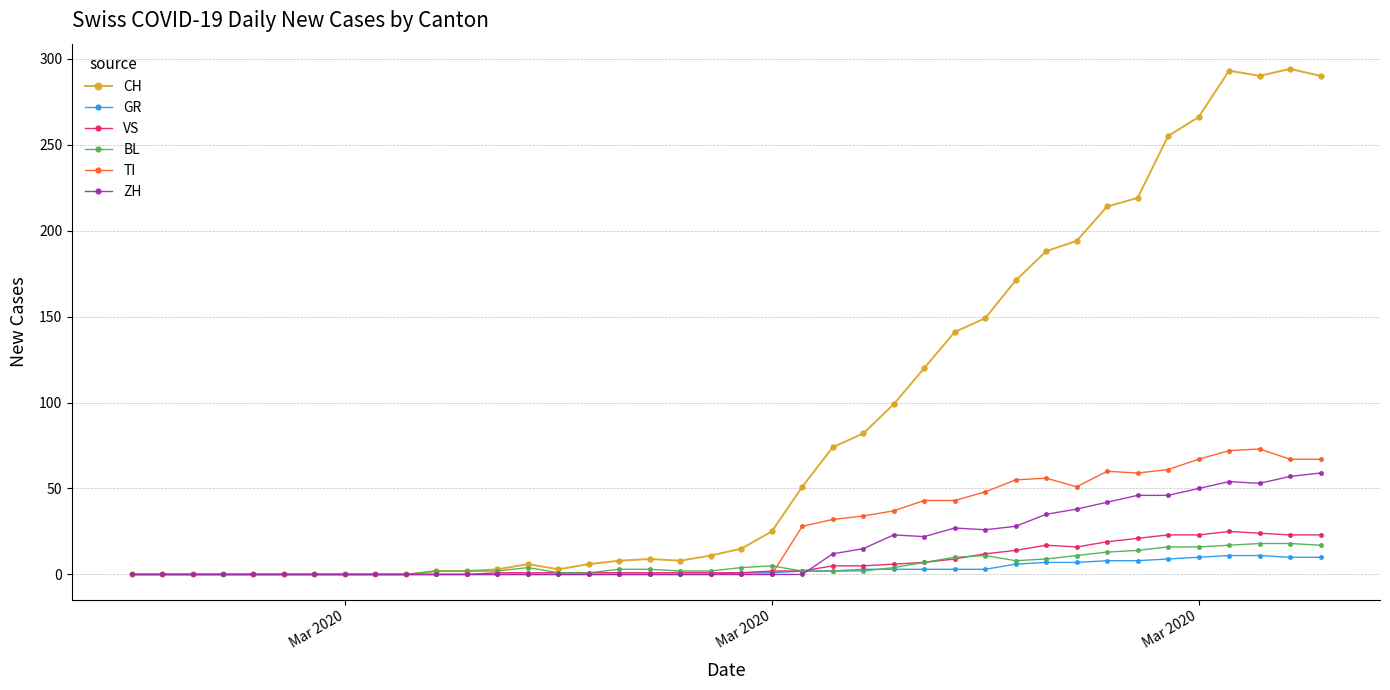

Which series has the largest range (max minus min)?

CH